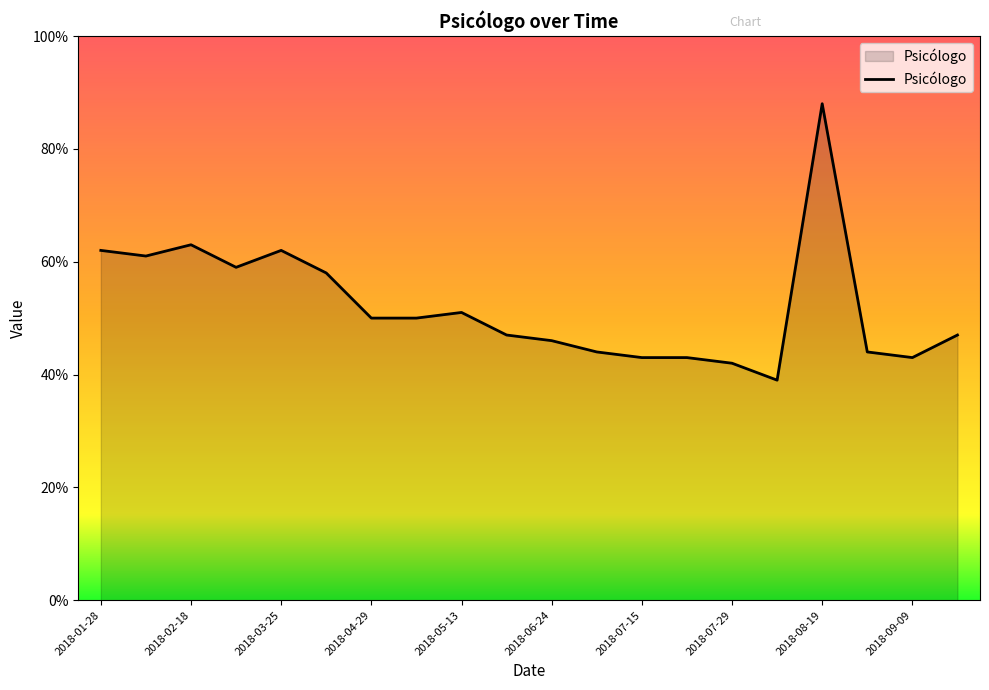

What is the smallest value displayed?

39